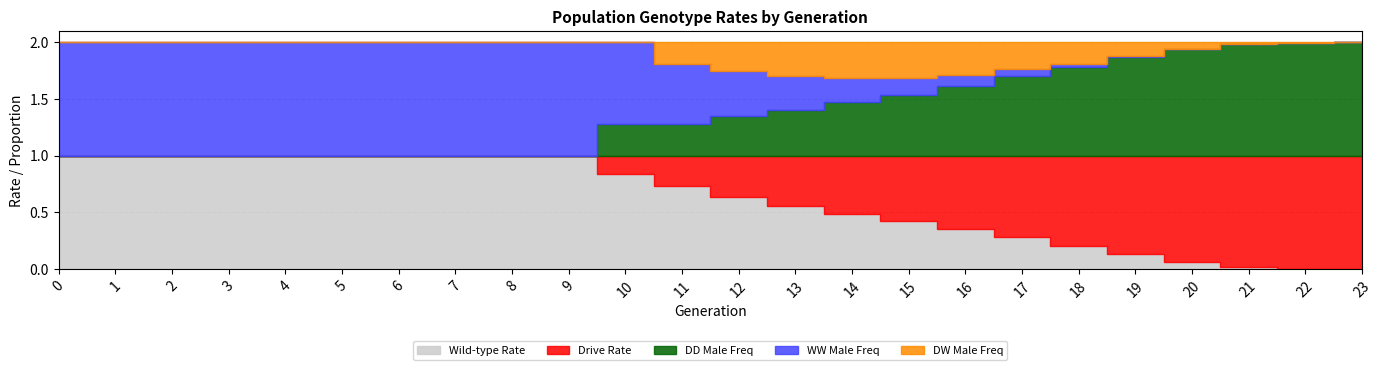

At which label does wwm reach its minimum?

22